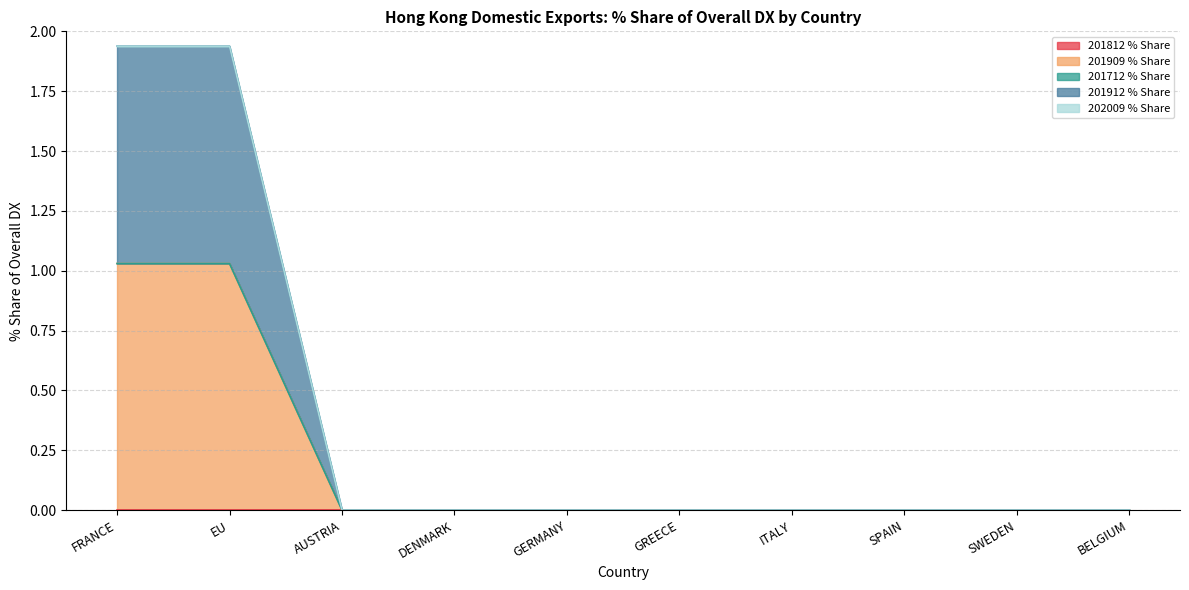

Does the chart have visible grid lines?

Yes